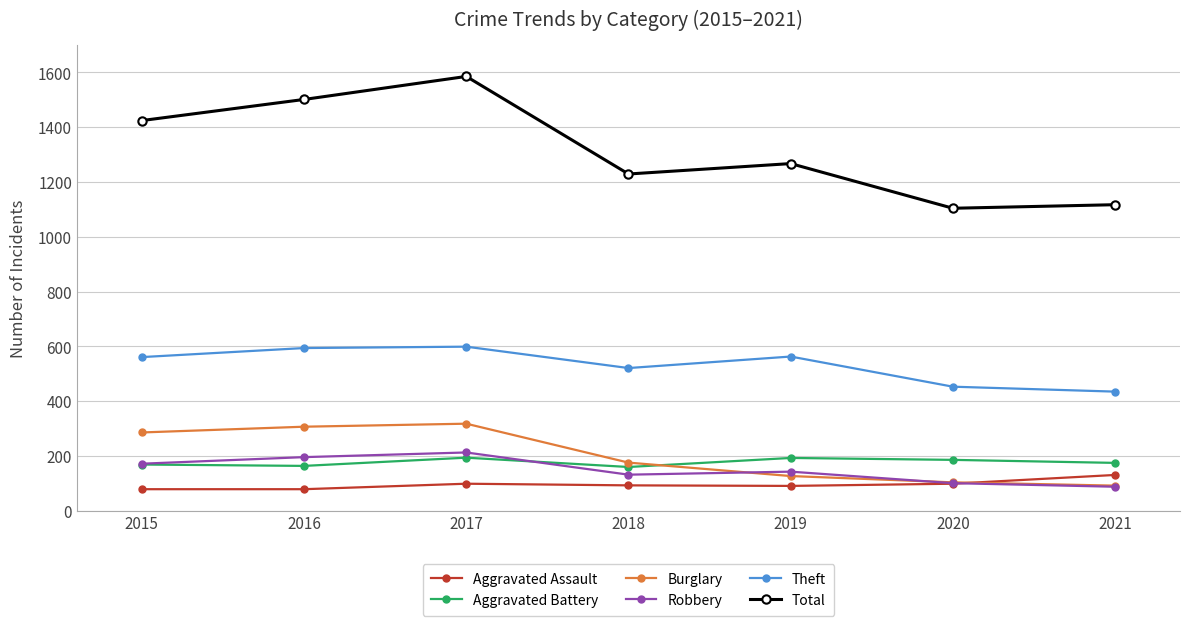

The Burglary series shows 127 at 2019. True or false?

True